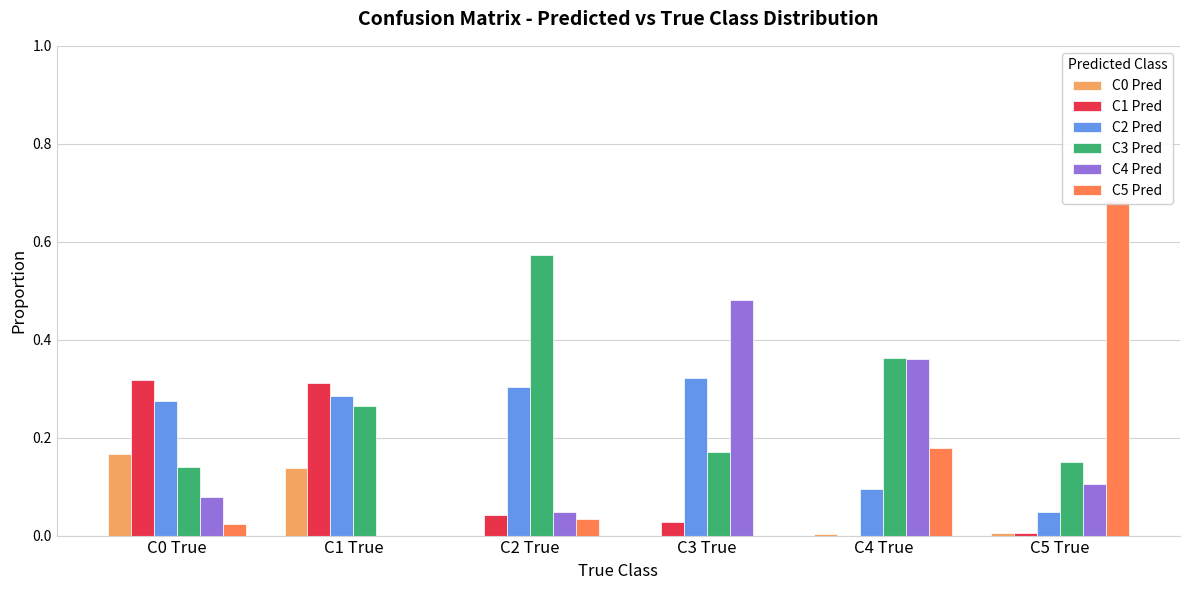

How many categories are shown in the chart?

6